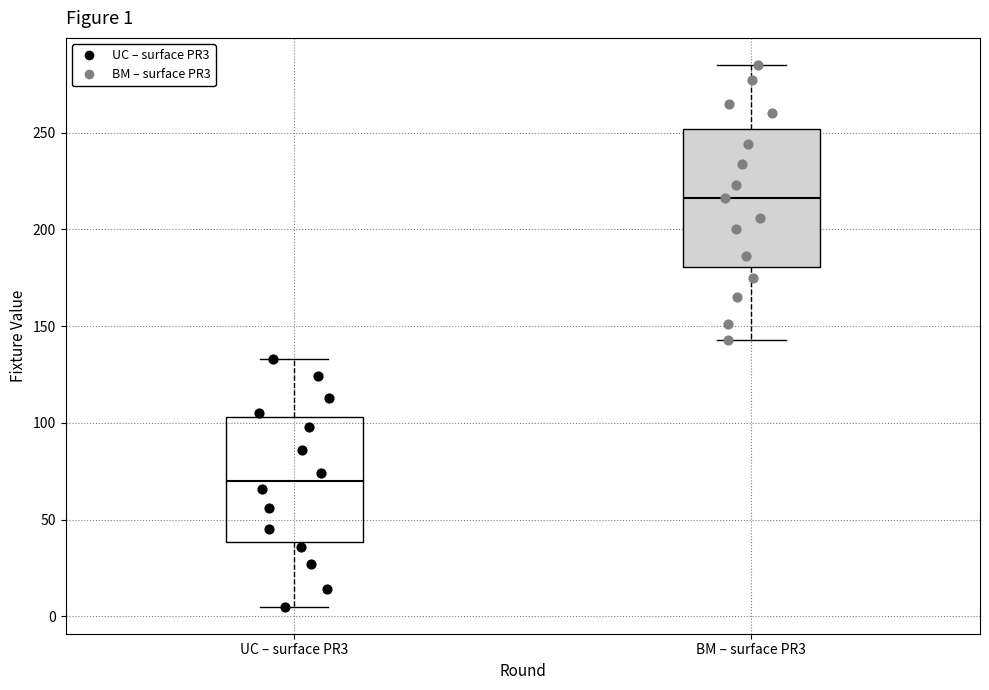

Which box has the lowest median line?

UC – surface PR3